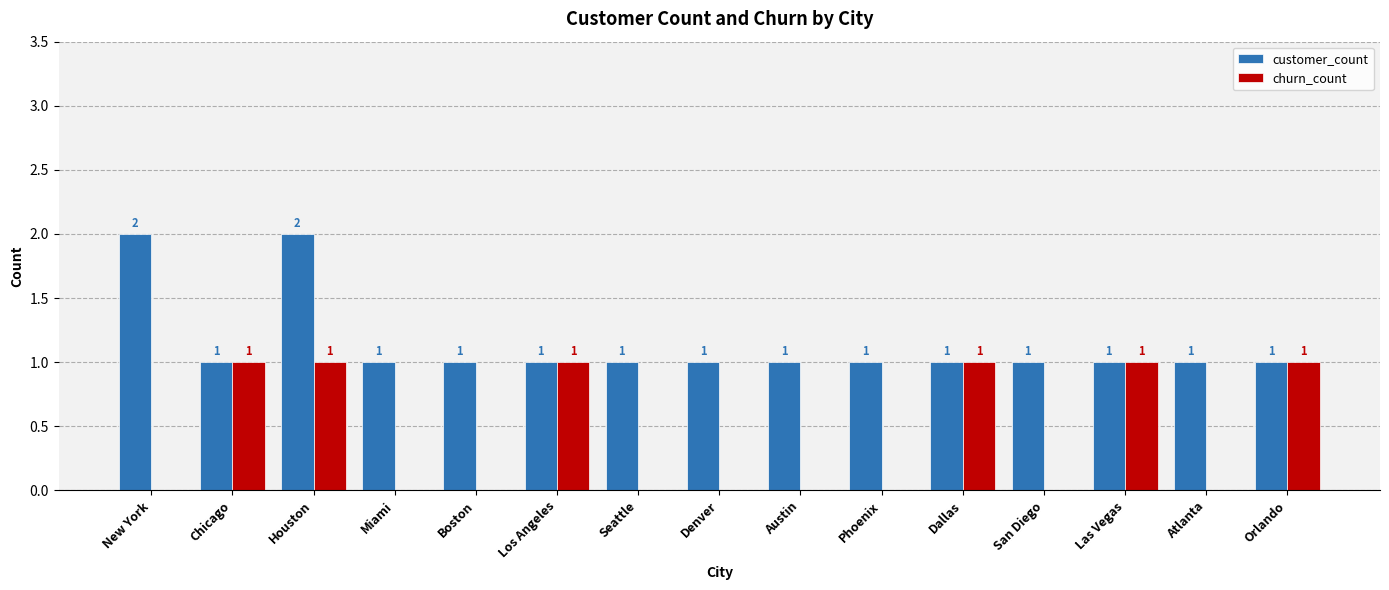

The churn_count series shows 1 at Dallas. True or false?

True